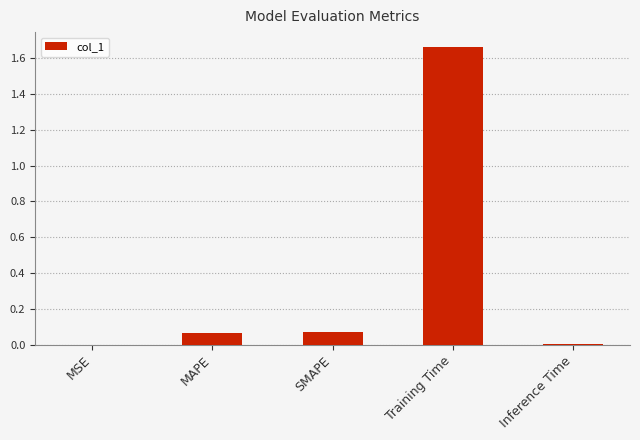

The value at Training Time is 0.7. True or false?

False